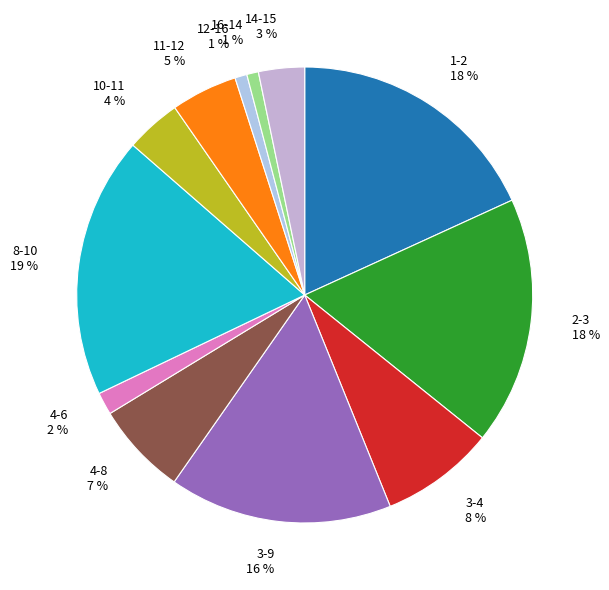

Between 16-14 1 % and 1-2 18 %, which is larger?

1-2 18 %